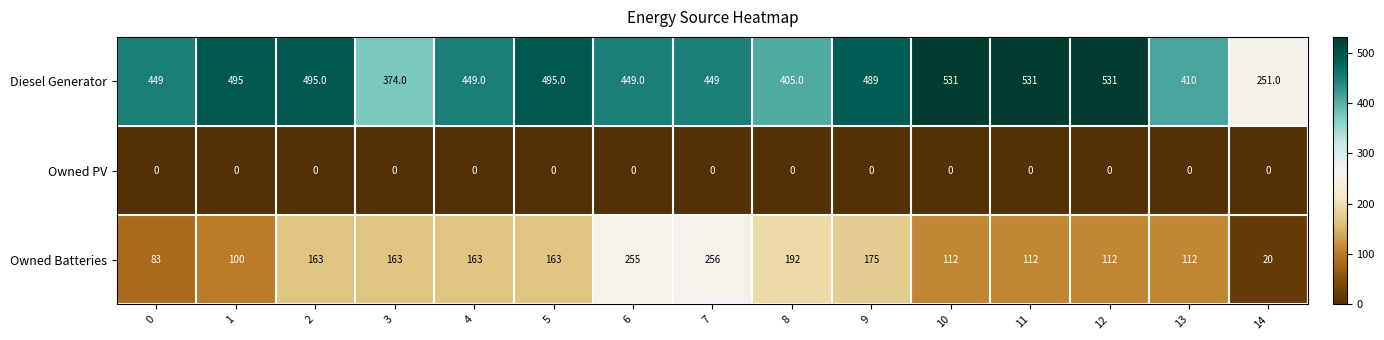

What is the spread (max minus min) of values at 9?

489